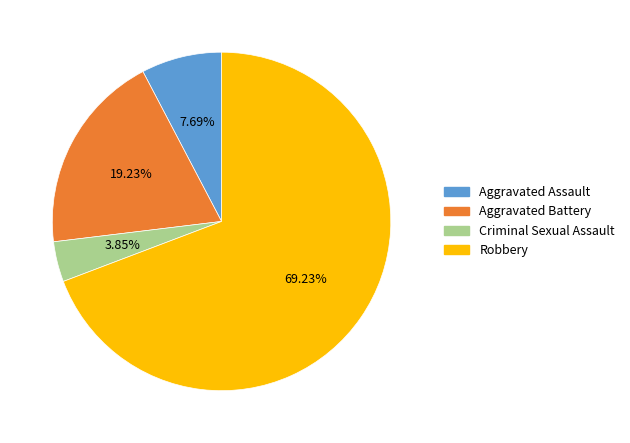

To the nearest percent, what is the difference between the largest and smallest slice percentages?

65%